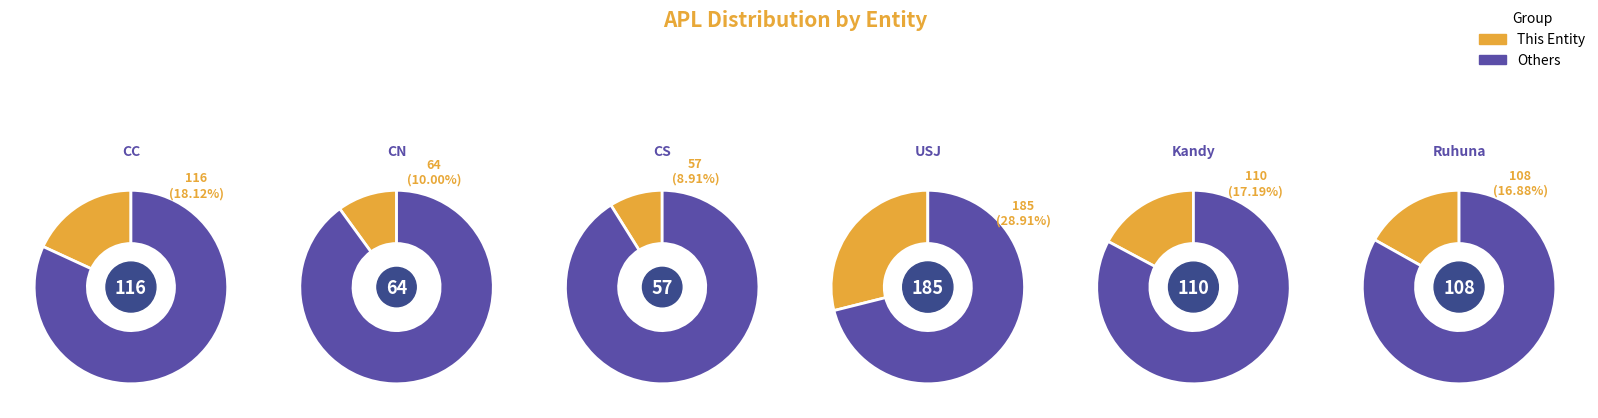

Is Kandy the majority of the pie?

No